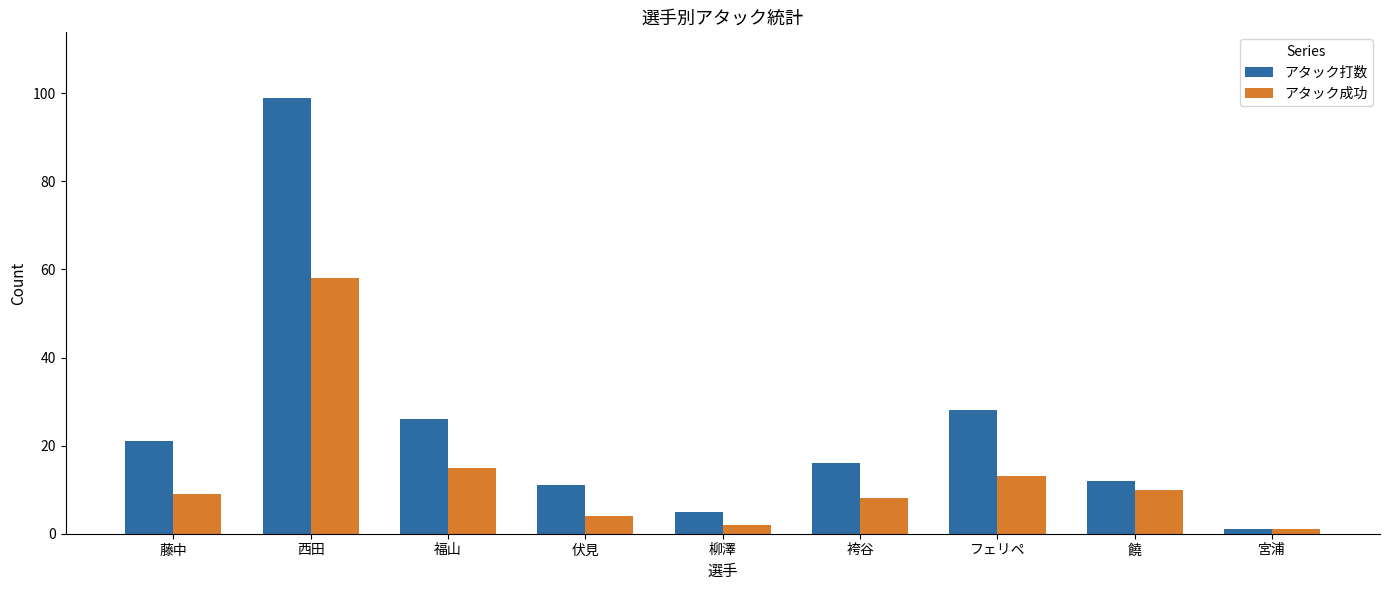

What is the difference between the second highest and second lowest values in the アタック成功 series?

13